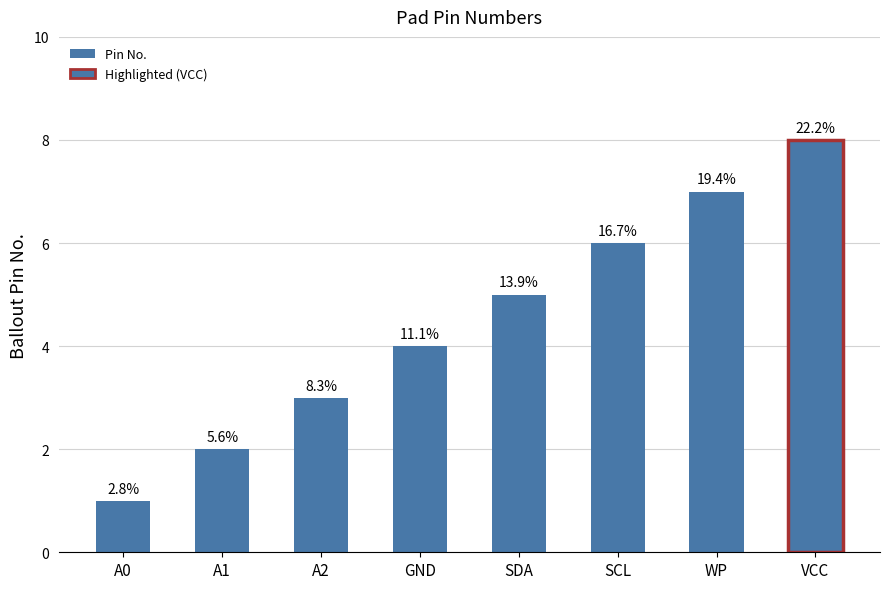

Are the bars horizontal?

No